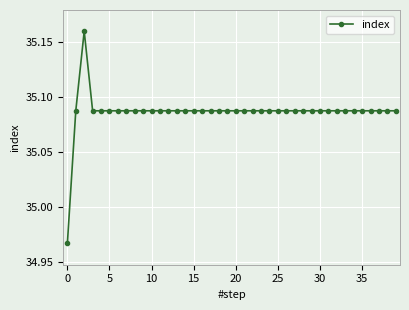

How many values are between 35 and 36?

39